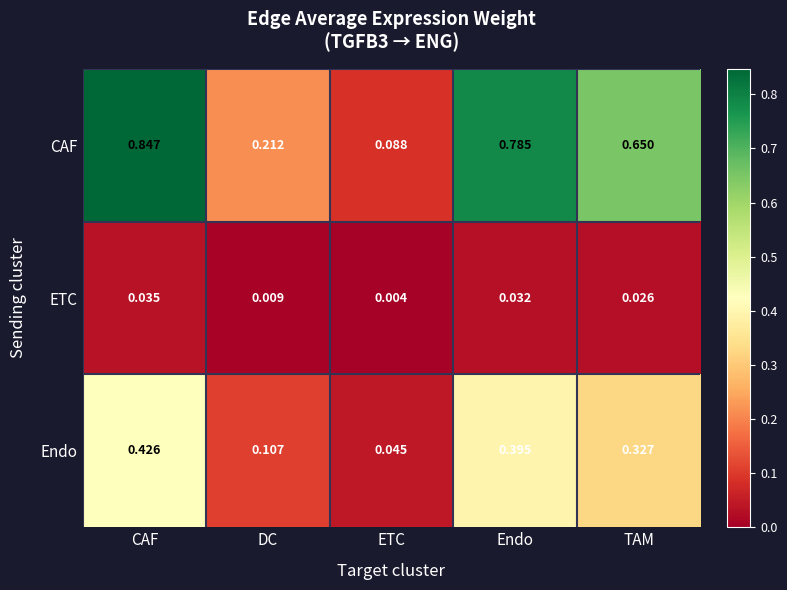

Which series has the largest range (max minus min)?

CAF